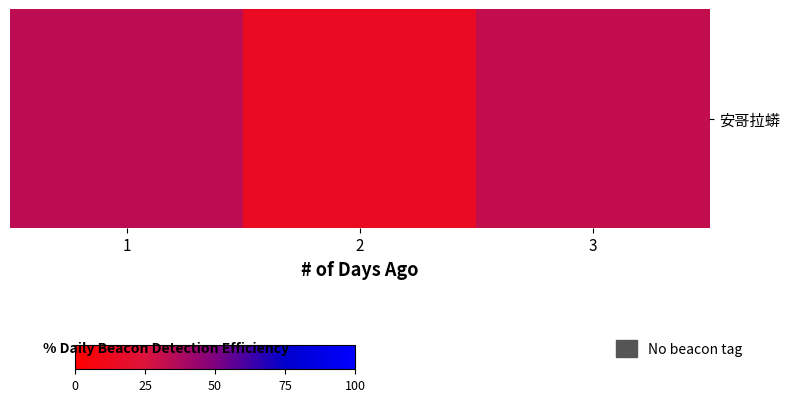

True or false: the data shows 20 at 1.

True